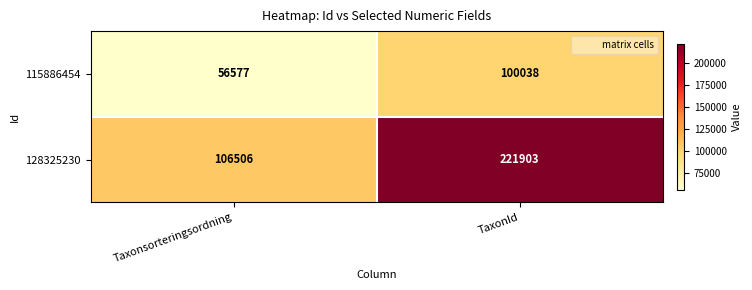

Which series changed the most between Taxonsorteringsordning and TaxonId?

128325230